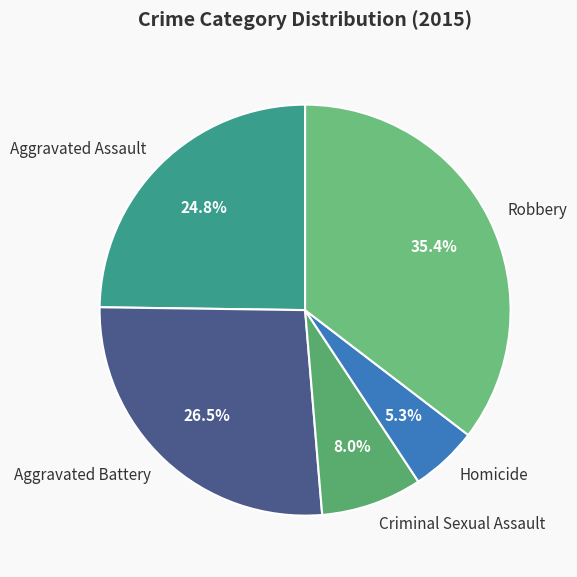

Which category has the smallest portion of the pie?

Homicide